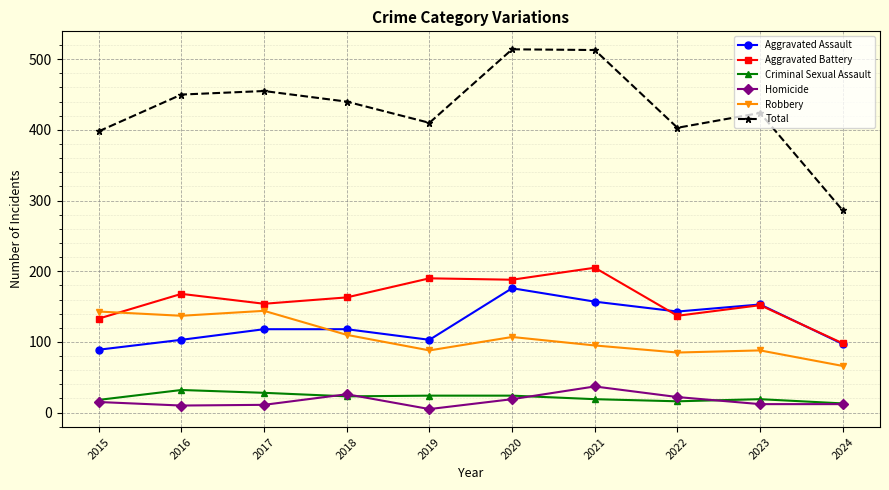

What is the value of the Robbery point at the 9th from the left?

88